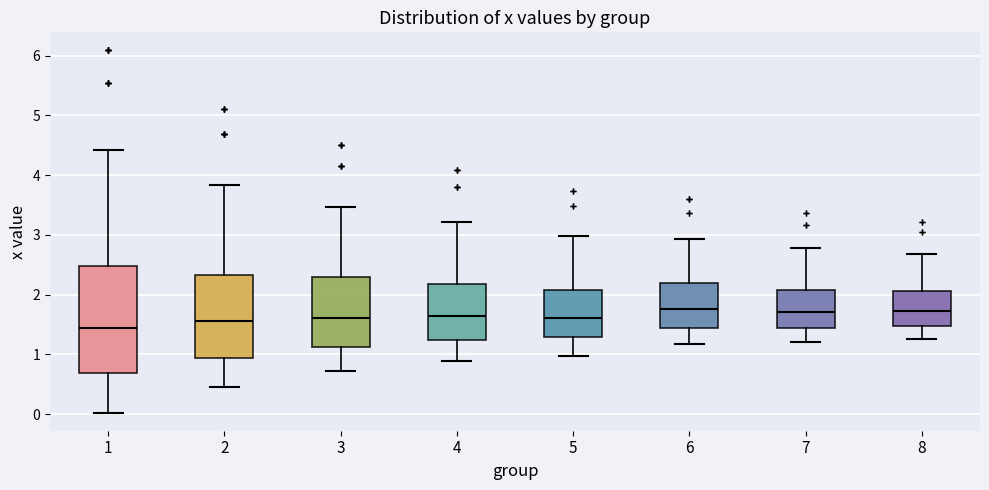

Reading left to right, transcribe this box plot: for each box, give where its median line is, the range the box spans, and where its two whiskers end, as read against the y-axis. The values are not printed on the chart, so give them approximately, as read against the axis.

1: median 1.4, box 0.7 to 2.5, whiskers 0.0 to 4.4
2: median 1.6, box 0.9 to 2.3, whiskers 0.4 to 3.8
3: median 1.6, box 1.1 to 2.3, whiskers 0.7 to 3.5
4: median 1.6, box 1.2 to 2.2, whiskers 0.9 to 3.2
5: median 1.6, box 1.3 to 2.1, whiskers 1.0 to 3.0
6: median 1.8, box 1.4 to 2.2, whiskers 1.2 to 2.9
7: median 1.7, box 1.4 to 2.1, whiskers 1.2 to 2.8
8: median 1.7, box 1.5 to 2.1, whiskers 1.3 to 2.7